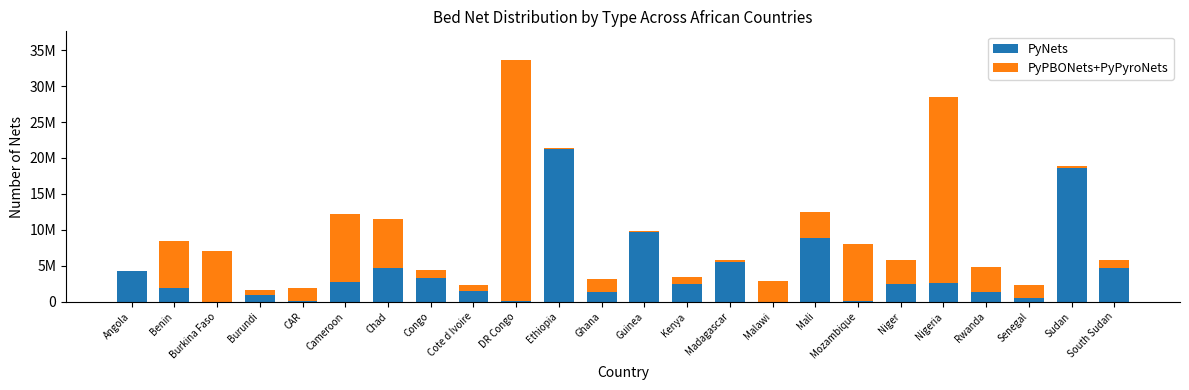

What are all the series names shown in the legend?

PyNets, PyPBONets+PyPyroNets